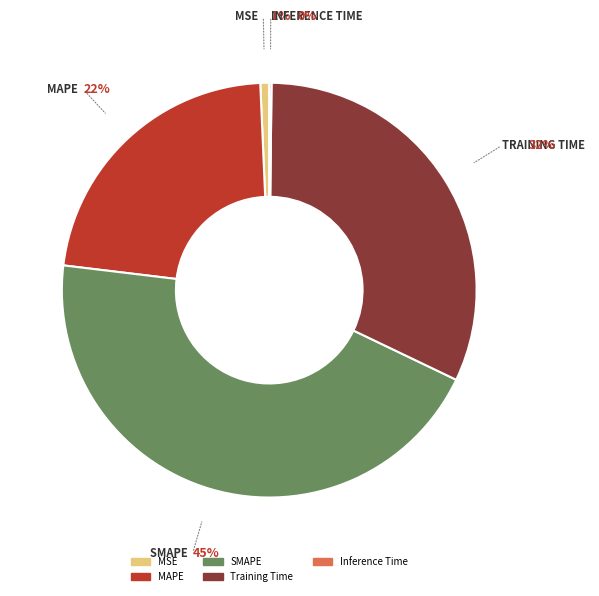

Between MAPE and MSE, which is larger?

MAPE